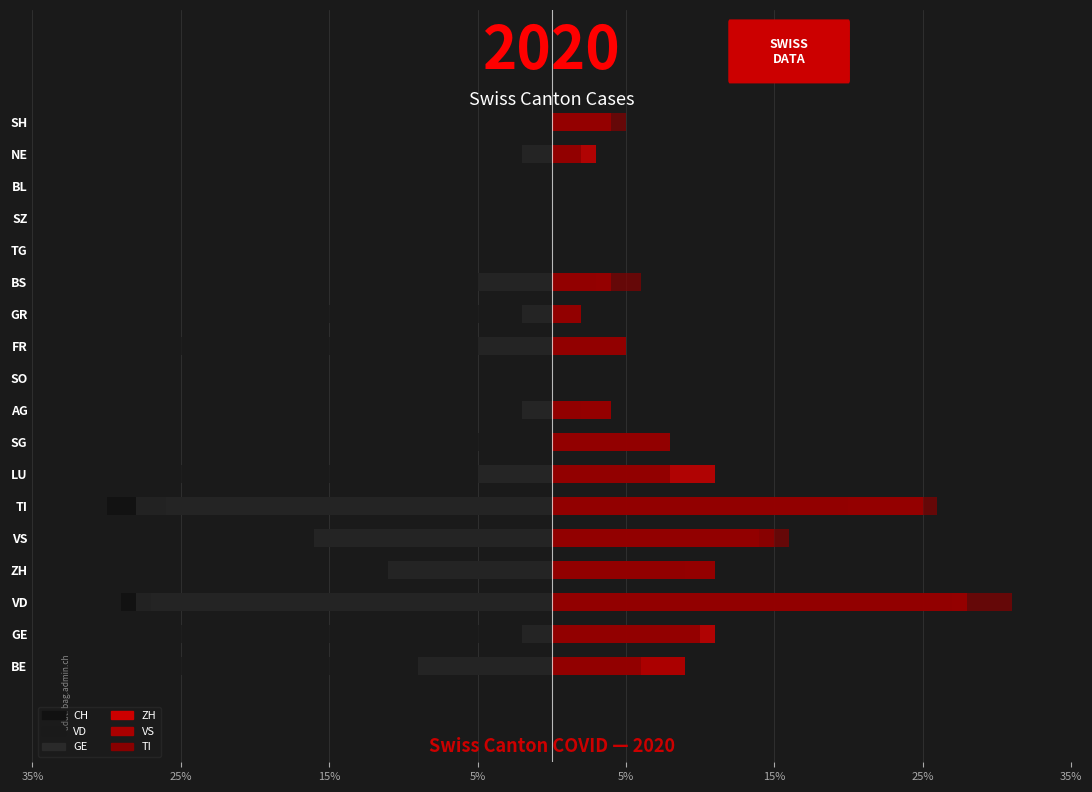

Which series changed the most between TI and FR?

CH